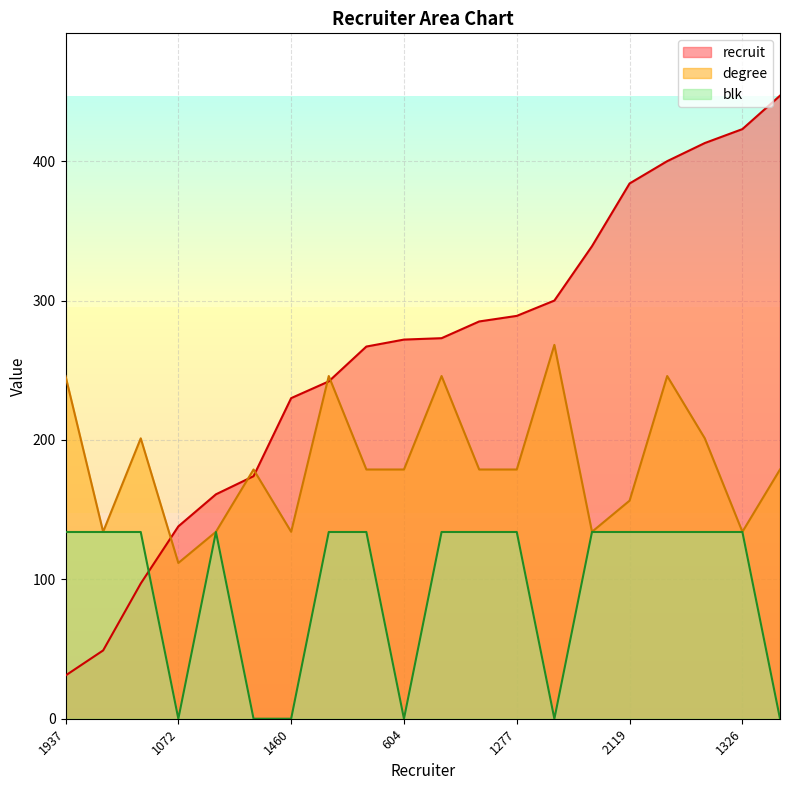

Is the value of recruit at 604 greater than the value of degree at 2277?

Yes